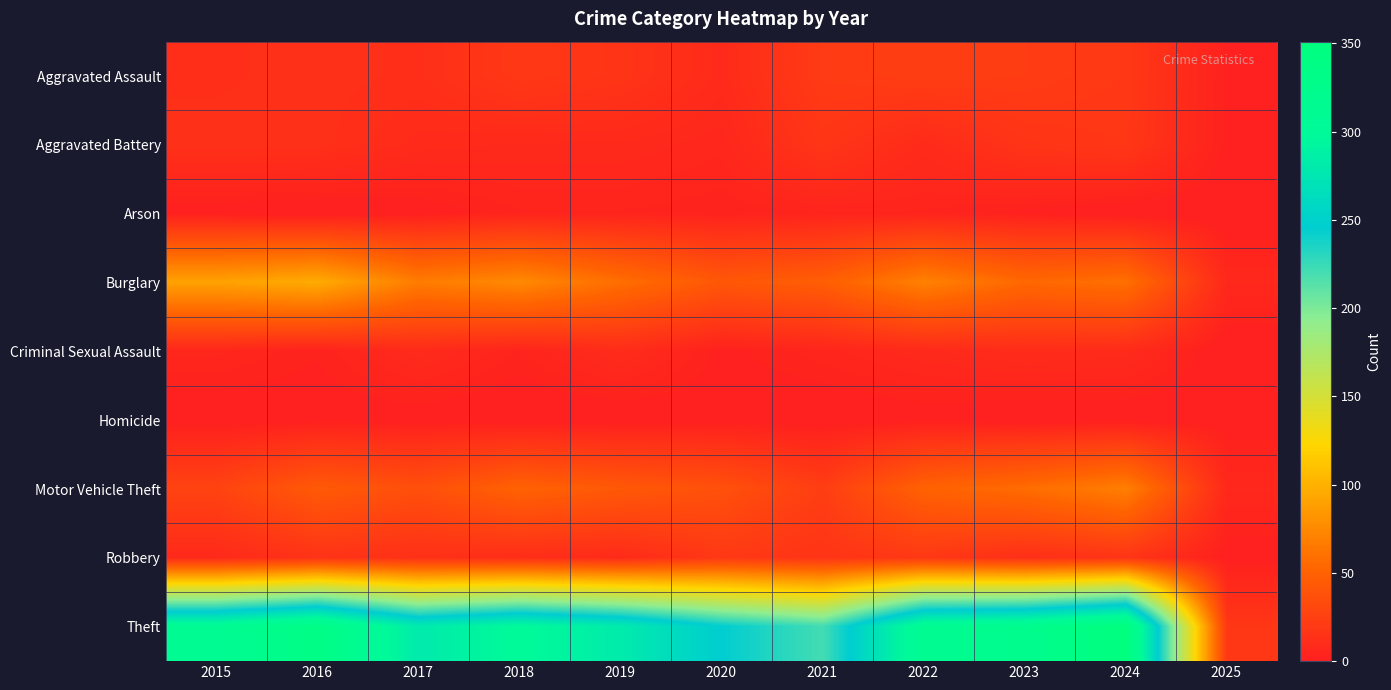

At 2022, list the series in order from smallest to largest.

Homicide, Arson, Criminal Sexual Assault, Aggravated Battery, Robbery, Aggravated Assault, Motor Vehicle Theft, Burglary, Theft